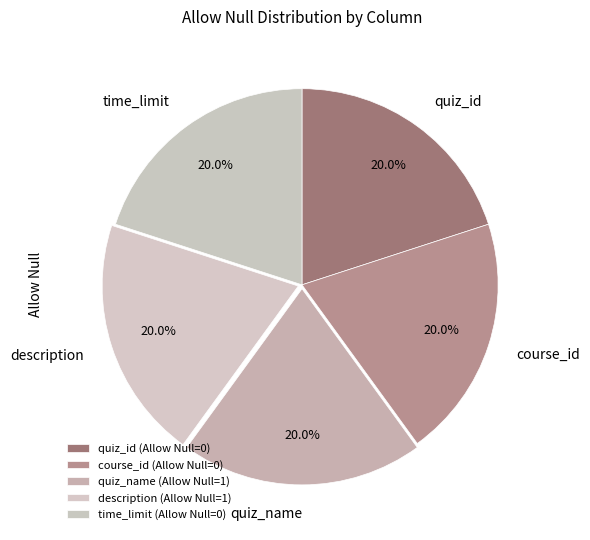

What is the ratio of the value at quiz_name to the value at quiz_id?

1.0